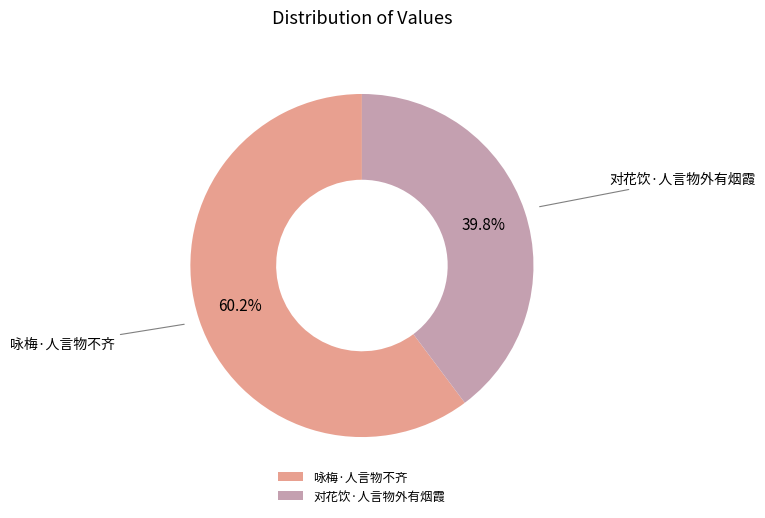

The 咏梅·人言物不齐 slice represents 69% of the pie. True or false?

False